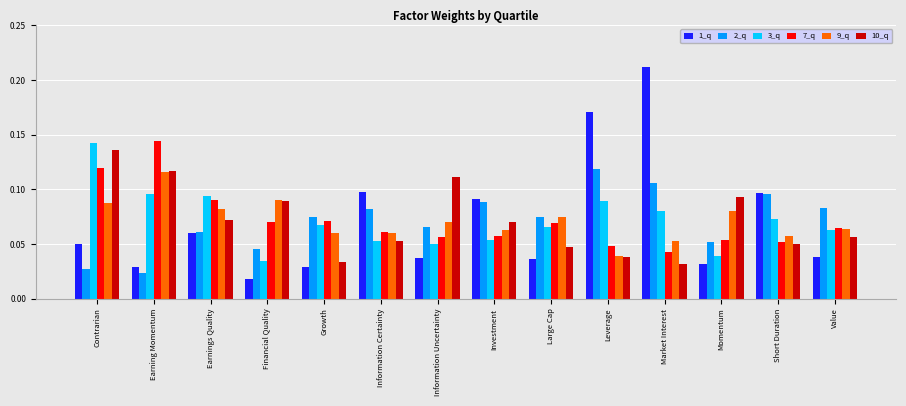

Where is 9_q nearest to the value 0?

Leverage